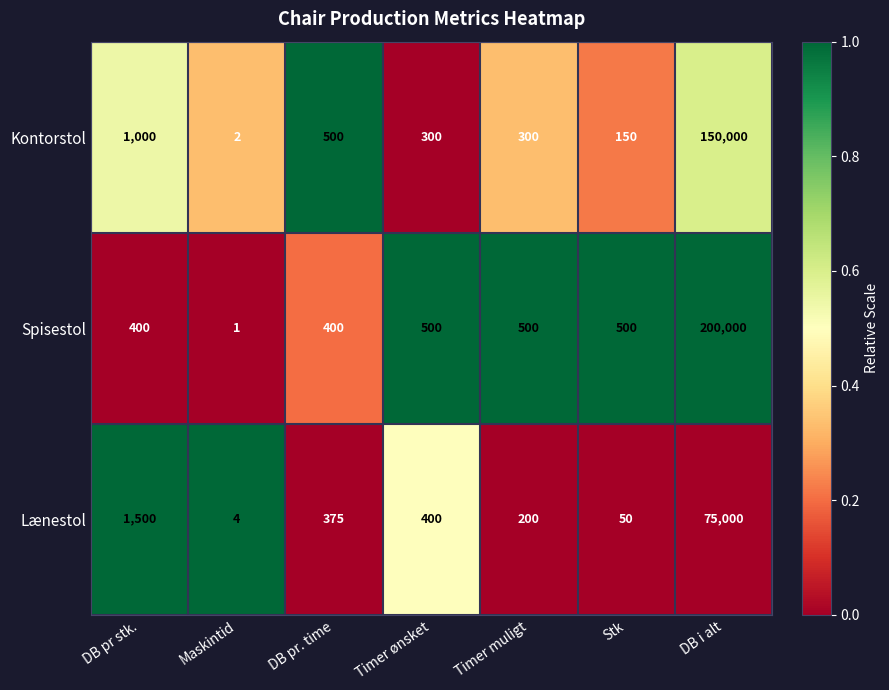

Reading left to right, transcribe all the data shown in this chart.

Kontorstol: 1000	2	500	300	300	150	150000
Spisestol: 400	1	400	500	500	500	200000
Lænestol: 1500	4	375	400	200	50	75000